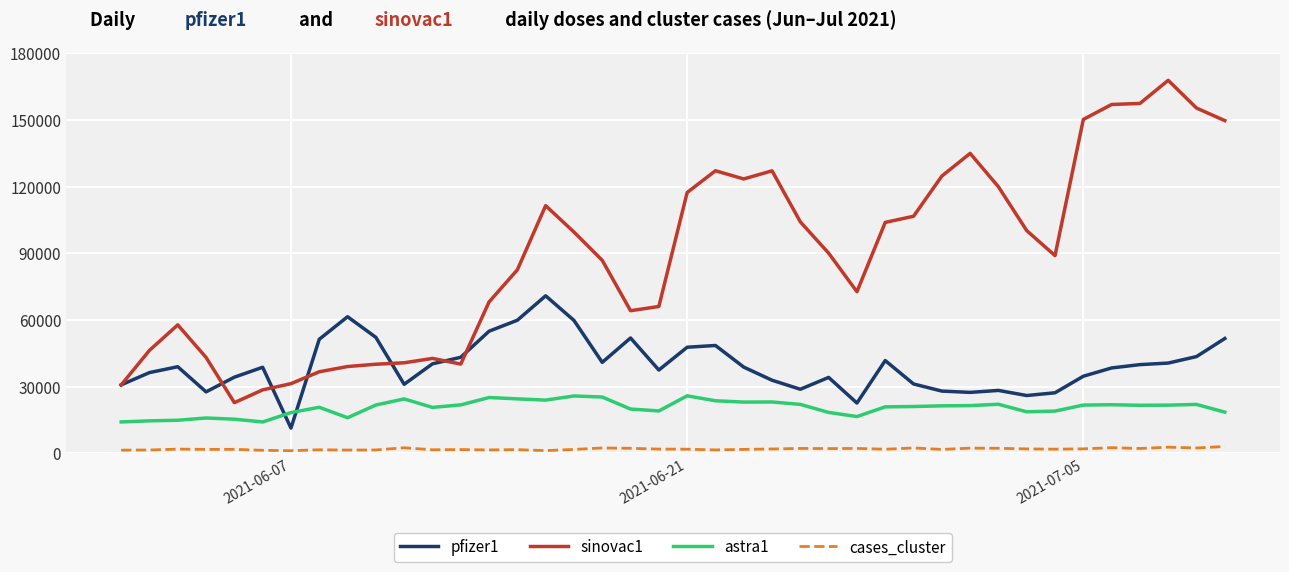

What is the difference between the maximum and minimum values in the sinovac1 series?

145115